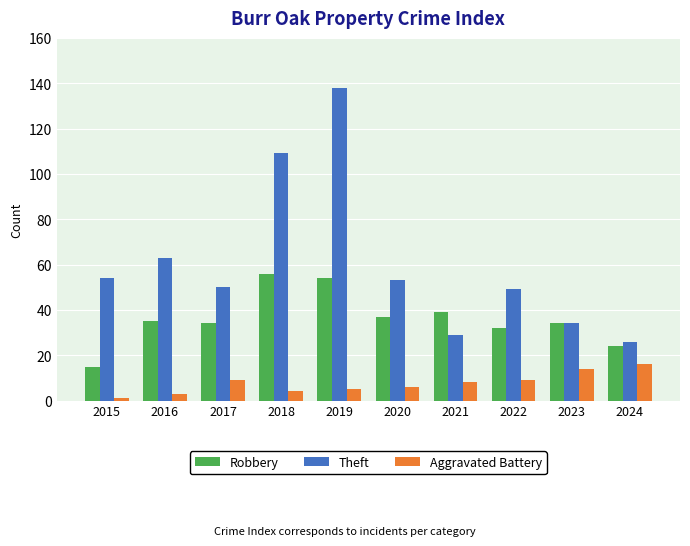

What are all the series names shown in the legend?

Robbery, Theft, Aggravated Battery